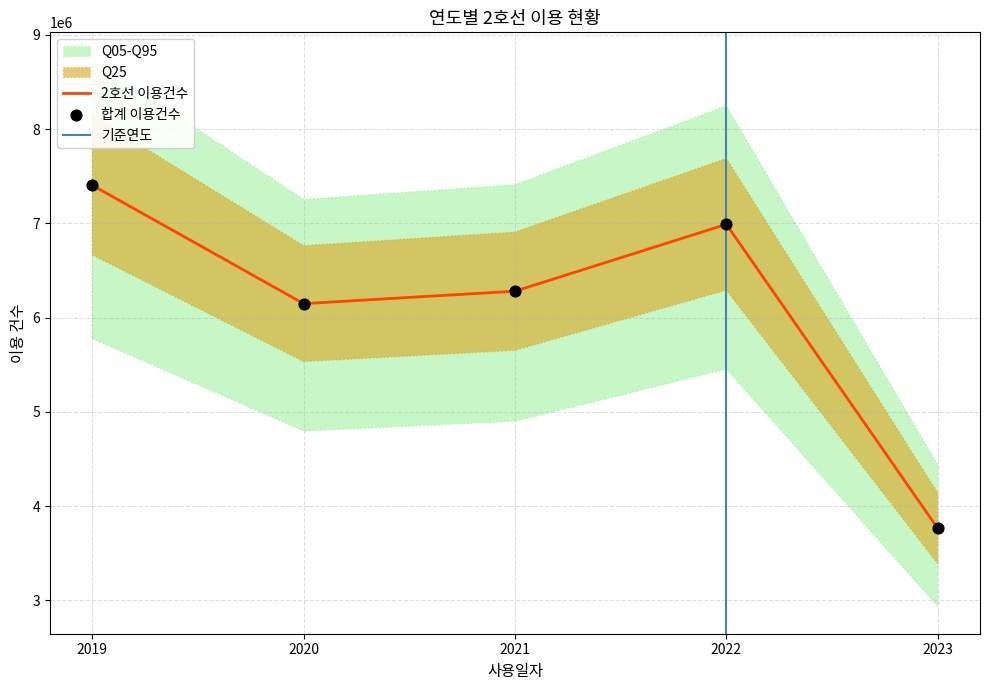

What is the total value across all series at 2021?

12559328